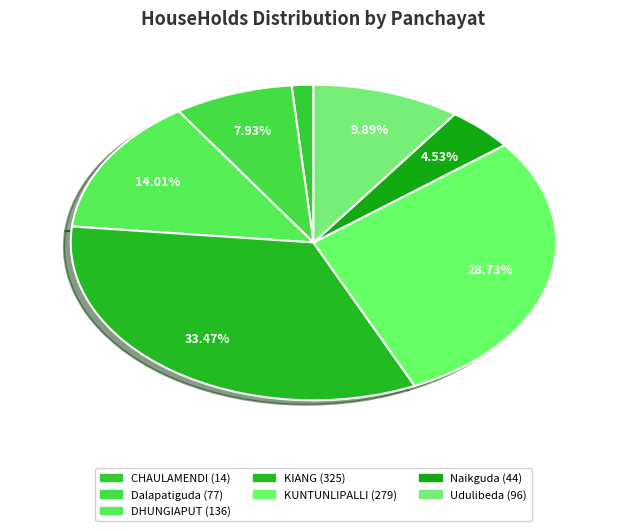

Rank the categories by value from lowest to highest.

CHAULAMENDI, Naikguda, Dalapatiguda, Udulibeda, DHUNGIAPUT, KUNTUNLIPALLI, KIANG